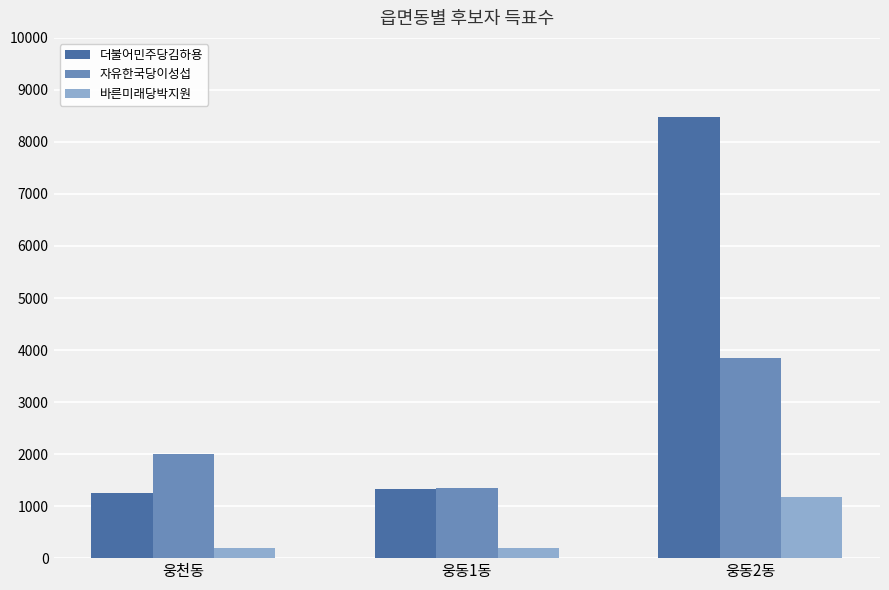

What are all the series names shown in the legend?

더불어민주당김하용, 자유한국당이성섭, 바른미래당박지원